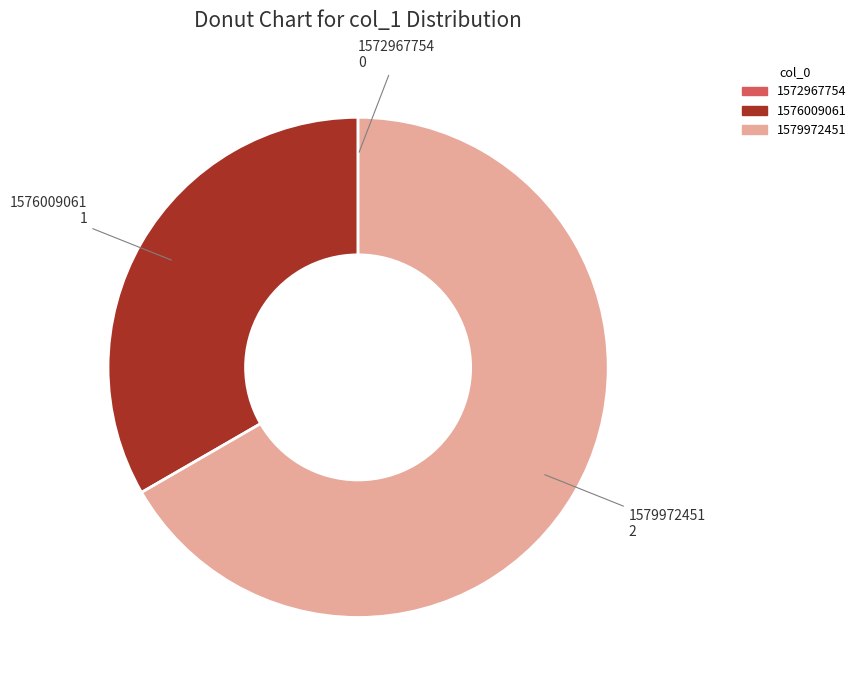

Is there a majority slice in this chart?

Yes